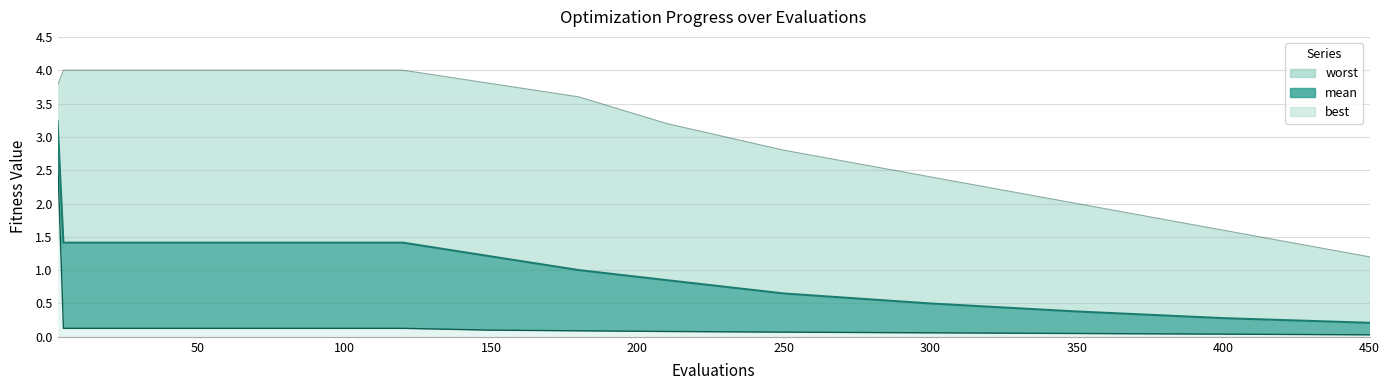

Rank the series by their maximum value, from lowest to highest.

best_line, mean_line, worst_line